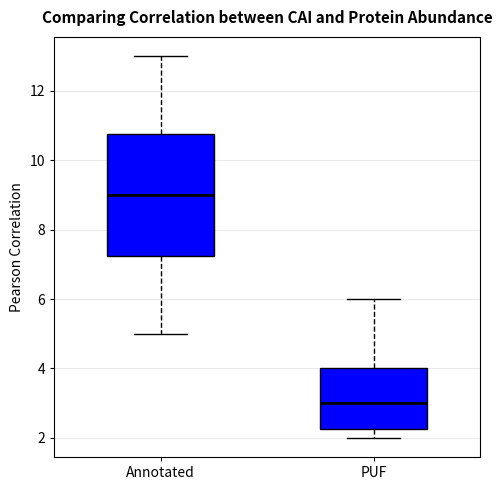

Which box has the lowest median line?

PUF